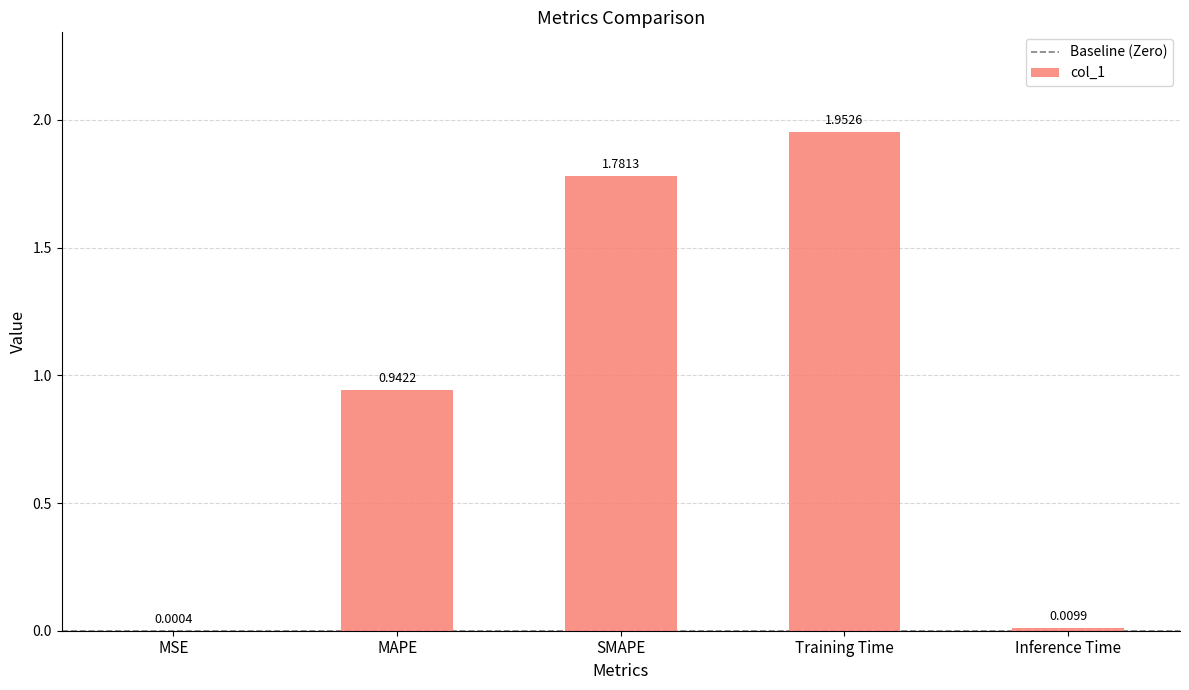

What is the change in value from SMAPE to Inference Time?

-1.8